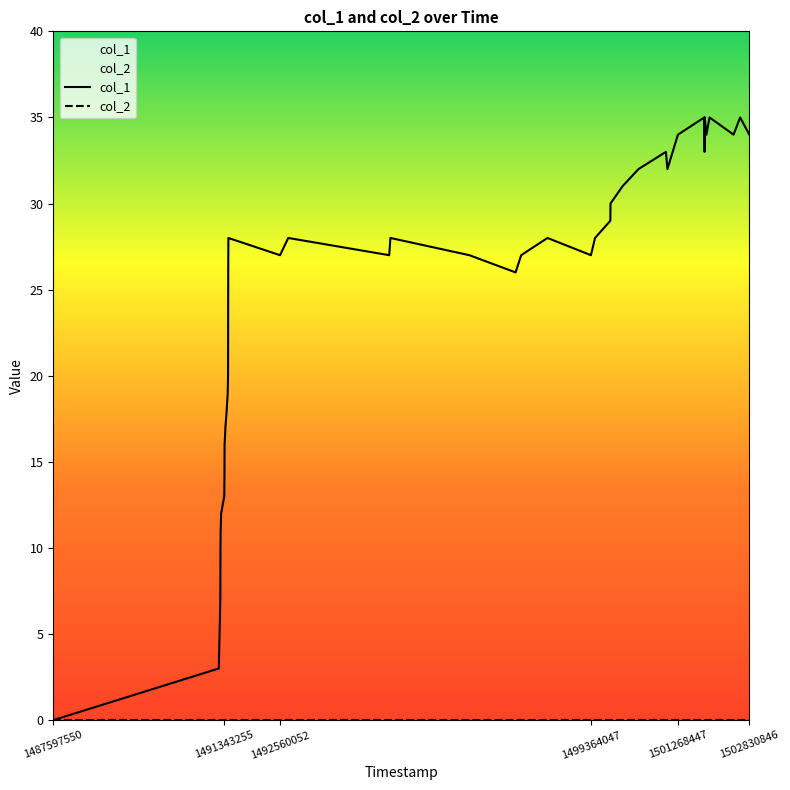

Does the chart have visible grid lines?

No